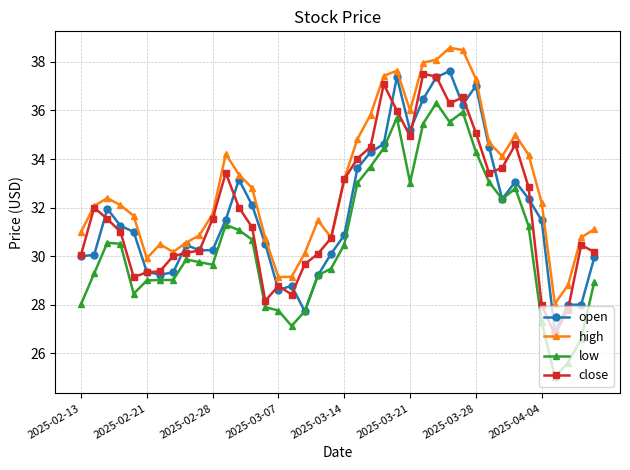

What is the value of the high point at the 40th from the left?

31.1